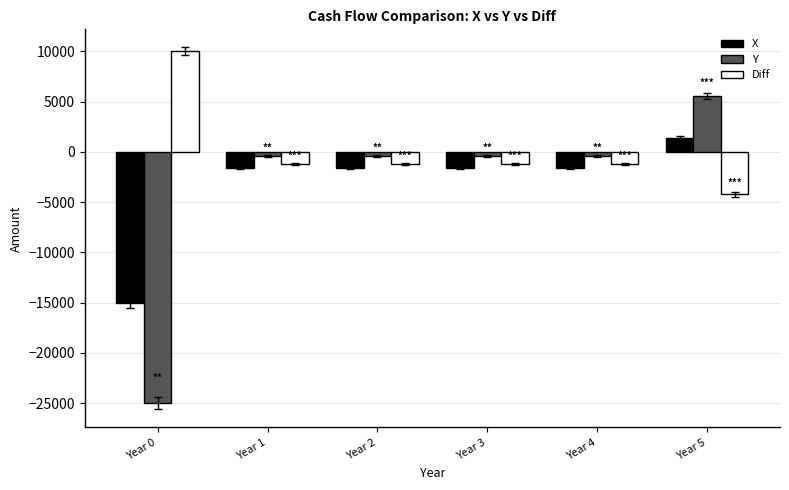

Which series has the largest range (max minus min)?

Y